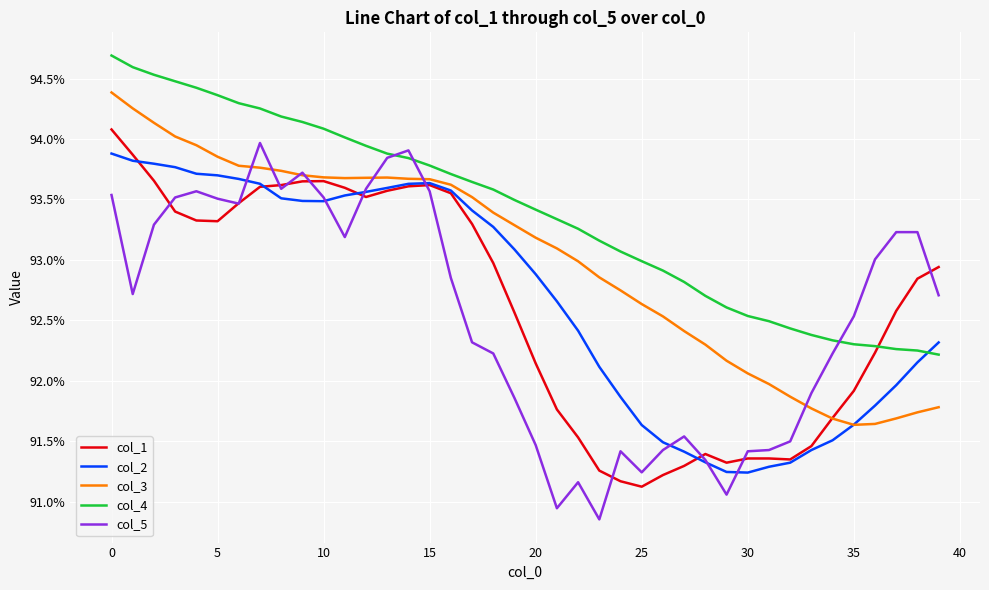

Is this an area chart (filled region under the line)?

No